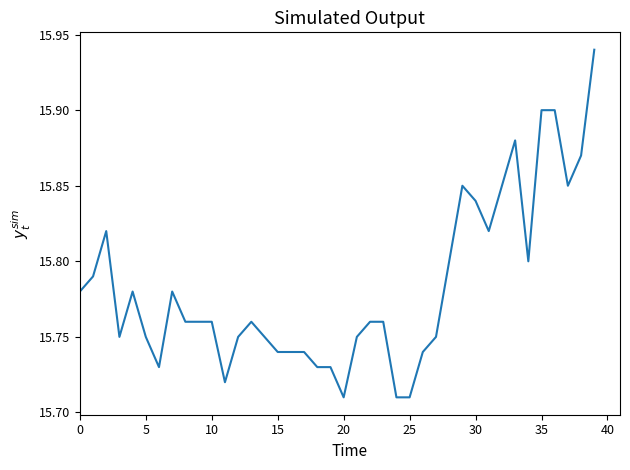

Count the values in the range 15 to 16.

40